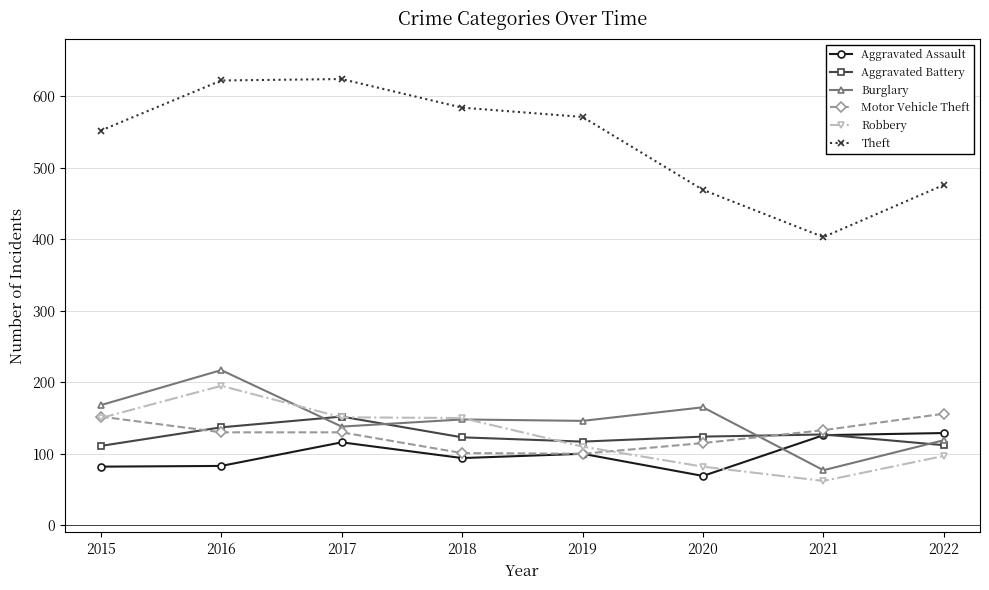

The Aggravated Battery series shows 123 at 2018. True or false?

True